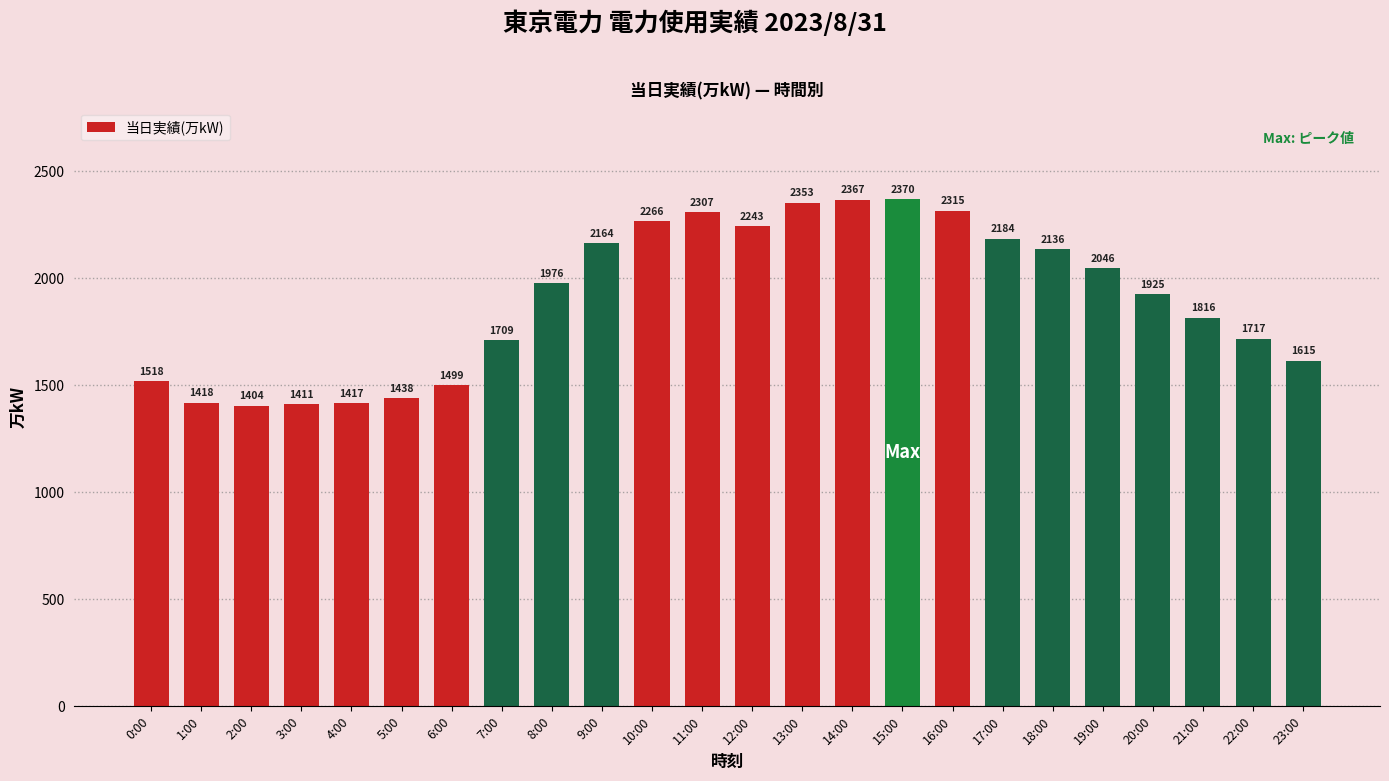

What value does the data have at 18:00?

2136